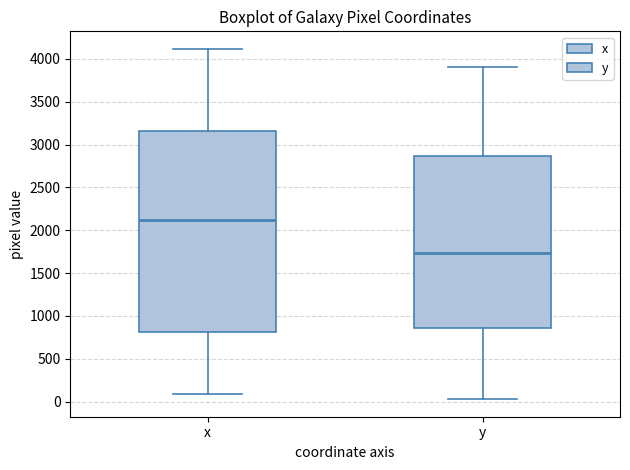

Which box has the lowest median line?

y